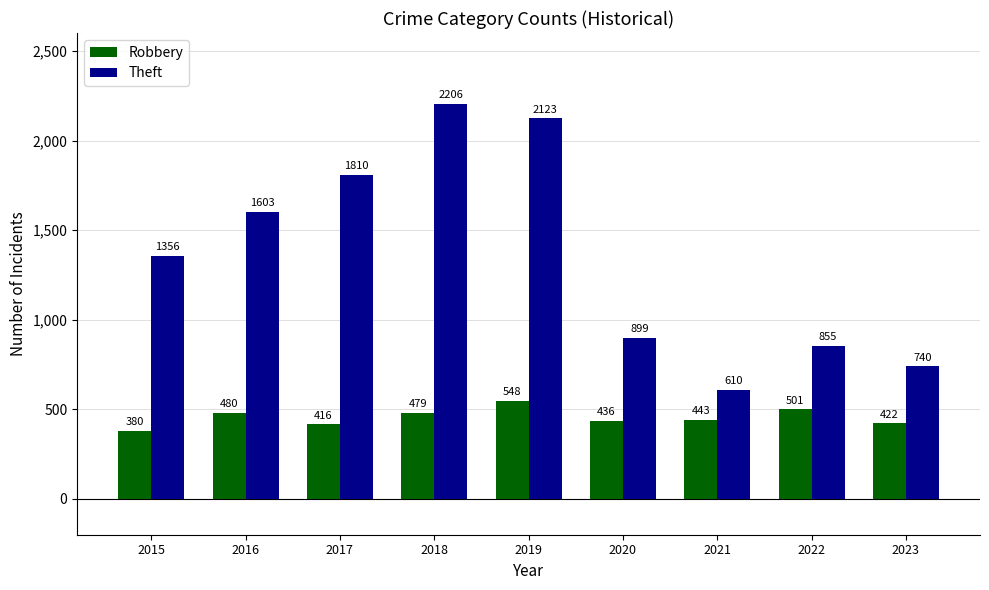

Rank the categories by Theft value from lowest to highest.

2021, 2023, 2022, 2020, 2015, 2016, 2017, 2019, 2018